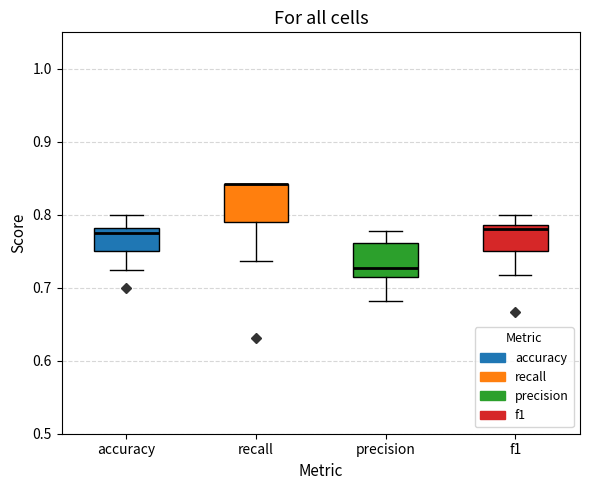

Reading left to right, read every box against the y-axis: the position of its median line, the range the box covers, and the ends of its whiskers. The values are not printed on the chart, so give them approximately, as read against the axis.

accuracy: median 0.78 (just below the box's upper edge), box 0.75 to 0.78, whiskers 0.73 to 0.80
recall: median 0.84 (drawn on the box's upper edge), box 0.79 to 0.84, whiskers 0.74 to 0.84
precision: median 0.73, box 0.71 to 0.76, whiskers 0.68 to 0.78
f1: median 0.78, box 0.75 to 0.79, whiskers 0.72 to 0.80